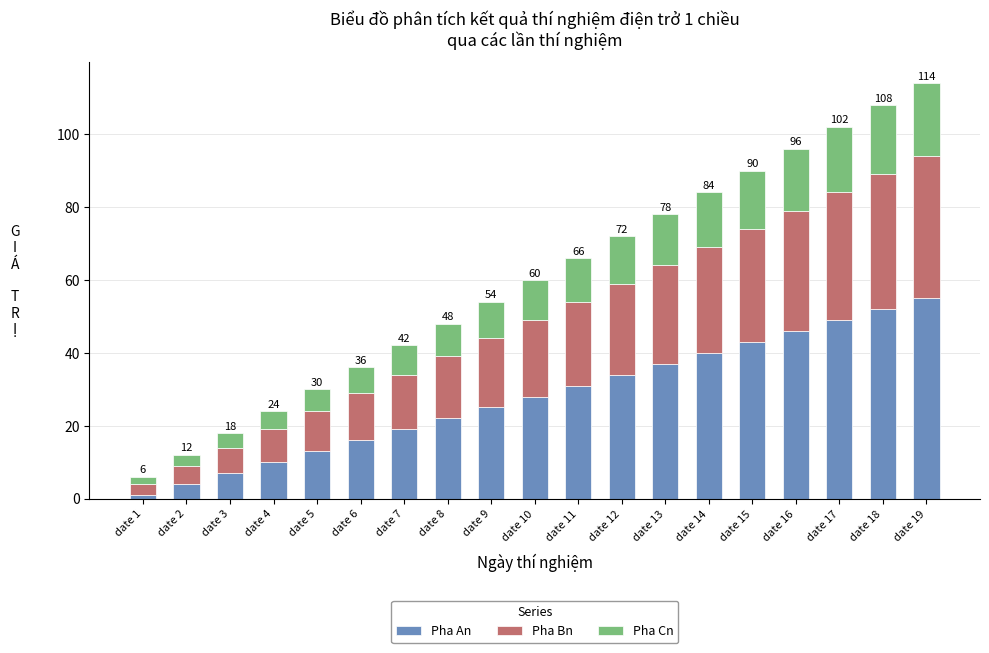

How many categories are shown in the chart?

19